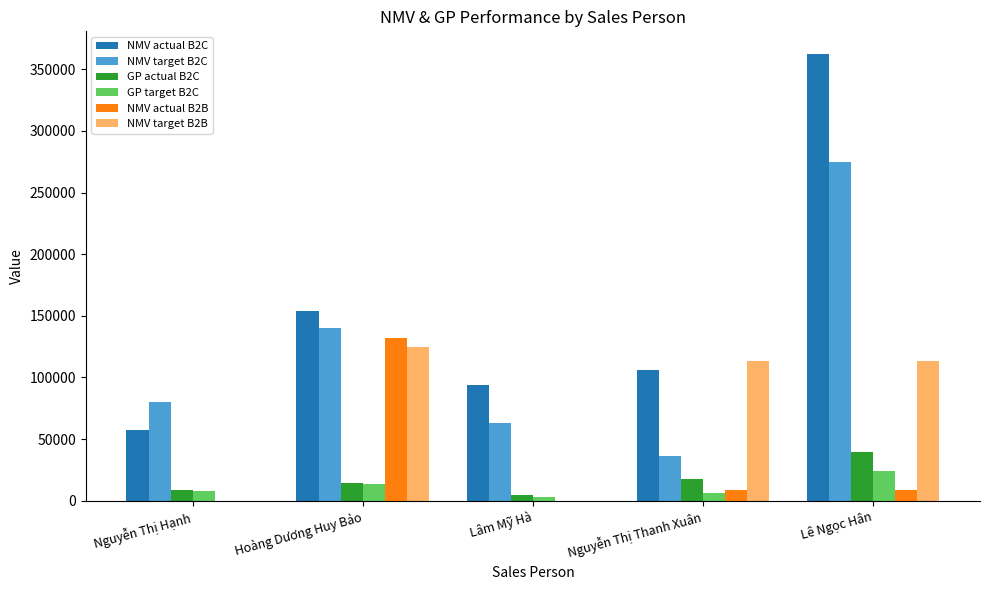

Reading left to right, what are all the values shown in this chart?

NMV actual B2C: Nguyễn Thị Hạnh=57265.0	Hoàng Dương Huy Bảo=154168.0	Lâm Mỹ Hà=94024.0	Nguyễn Thị Thanh Xuân=106069.0	Lê Ngọc Hân=362631.0
NMV target B2C: Nguyễn Thị Hạnh=79978.0	Hoàng Dương Huy Bảo=140000.0	Lâm Mỹ Hà=63021.0	Nguyễn Thị Thanh Xuân=36400.0	Lê Ngọc Hân=274399.0
GP actual B2C: Nguyễn Thị Hạnh=8662.3	Hoàng Dương Huy Bảo=14499.8	Lâm Mỹ Hà=4401.1	Nguyễn Thị Thanh Xuân=17713.5	Lê Ngọc Hân=39409.3
GP target B2C: Nguyễn Thị Hạnh=7626.7	Hoàng Dương Huy Bảo=13190.0	Lâm Mỹ Hà=2886.8	Nguyễn Thị Thanh Xuân=6078.8	Lê Ngọc Hân=24382.3
NMV actual B2B: Nguyễn Thị Hạnh=0.0	Hoàng Dương Huy Bảo=131740.0	Lâm Mỹ Hà=0.0	Nguyễn Thị Thanh Xuân=8234.0	Lê Ngọc Hân=8234.0
NMV target B2B: Nguyễn Thị Hạnh=0.0	Hoàng Dương Huy Bảo=125000.0	Lâm Mỹ Hà=0.0	Nguyễn Thị Thanh Xuân=113000.0	Lê Ngọc Hân=113000.0